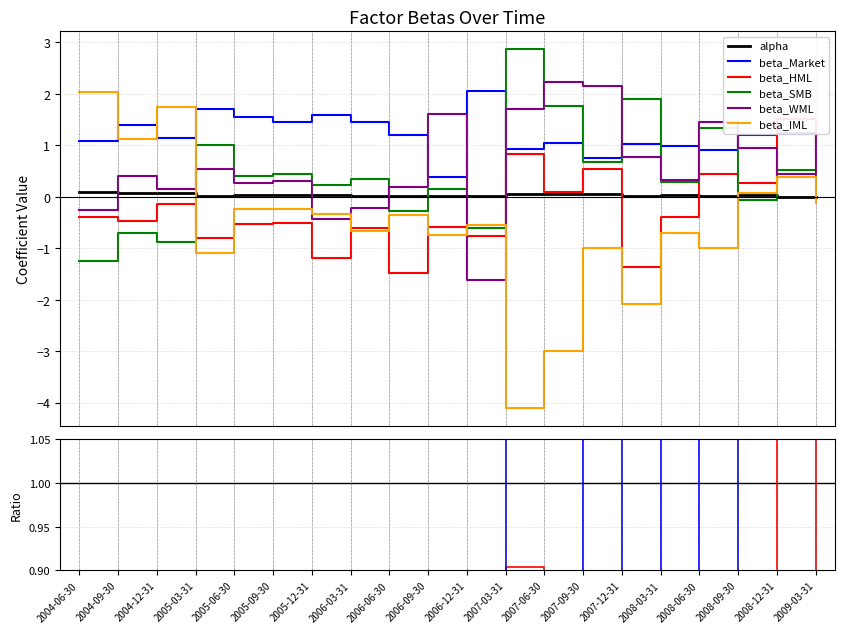

Which category has the highest value across all series?

2007-03-31